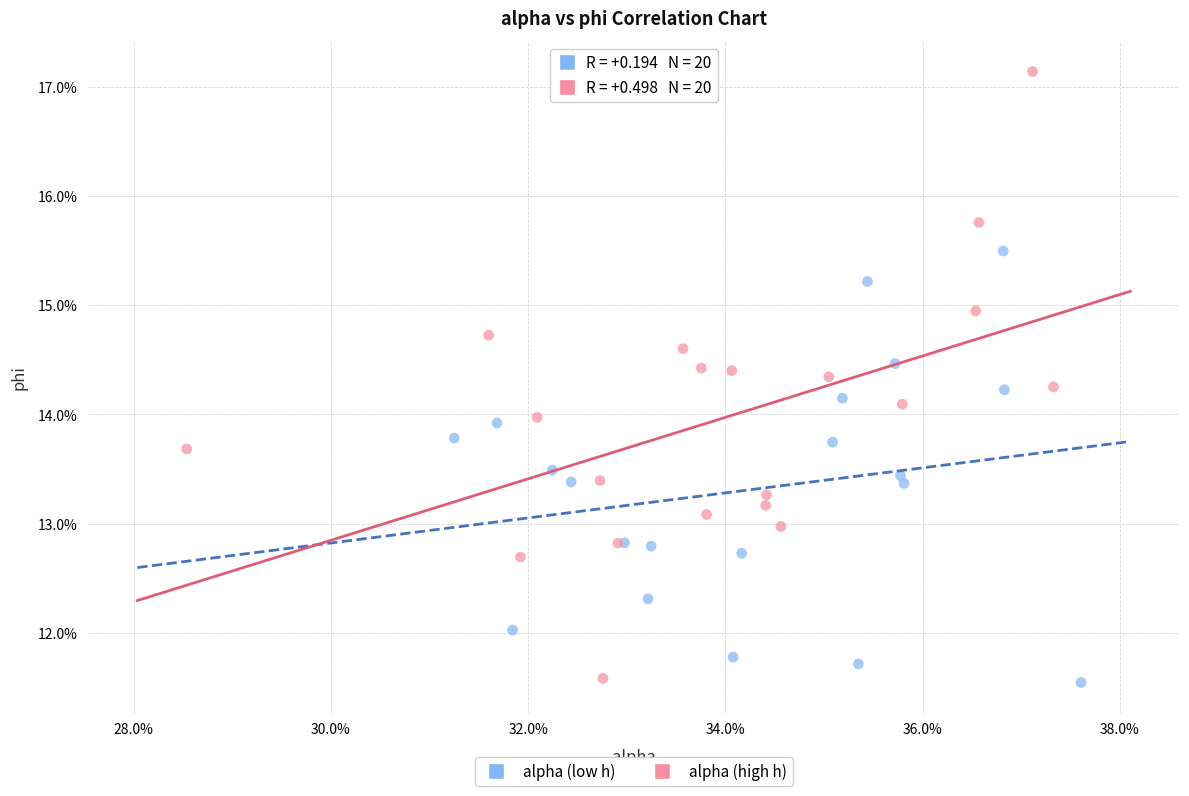

What are all the series names shown in the legend?

alpha (low h), alpha (high h)